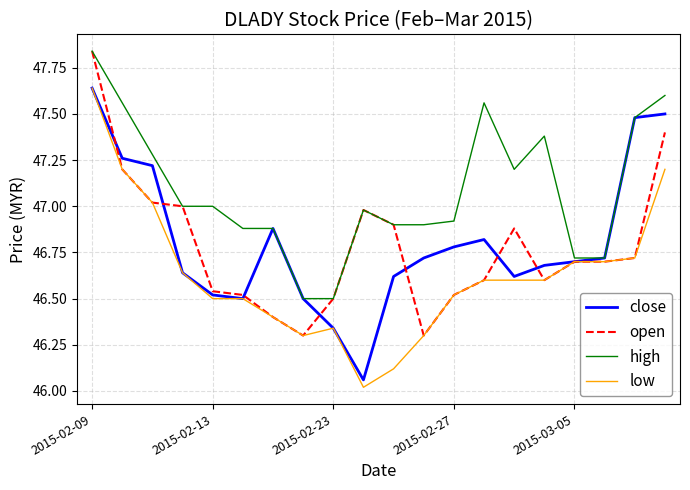

What is the minimum value shown in the chart?

46.0